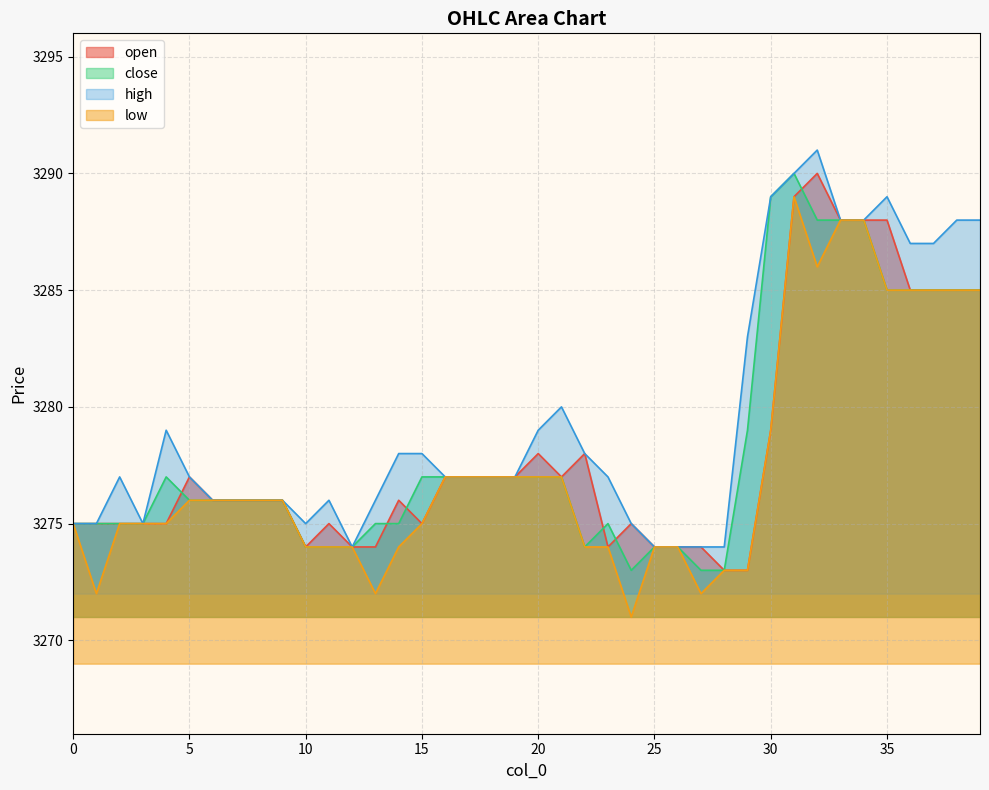

List the series in order of their peak value, highest first.

high, open, close, low